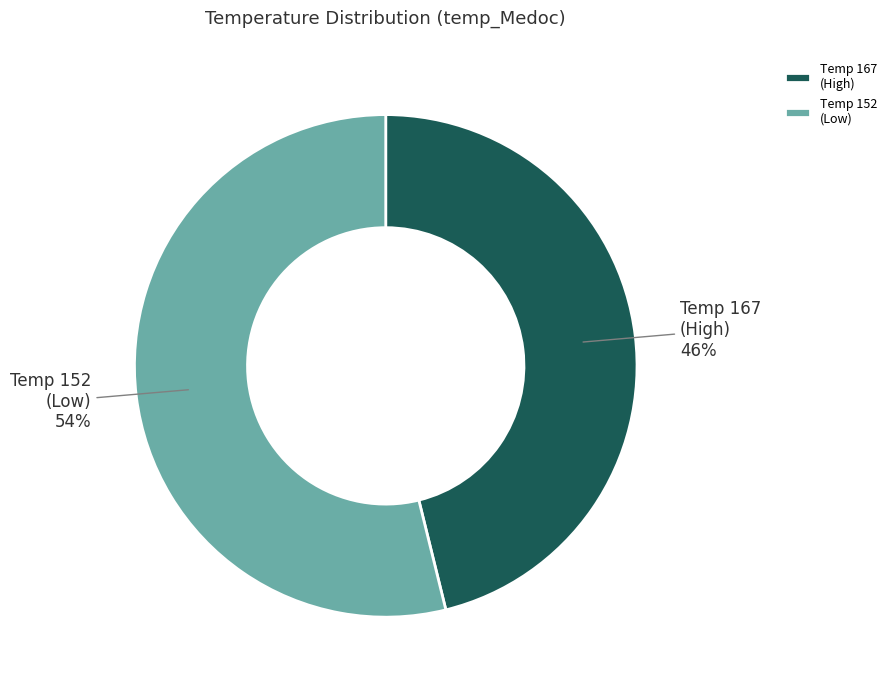

How many segments does this pie chart have?

2